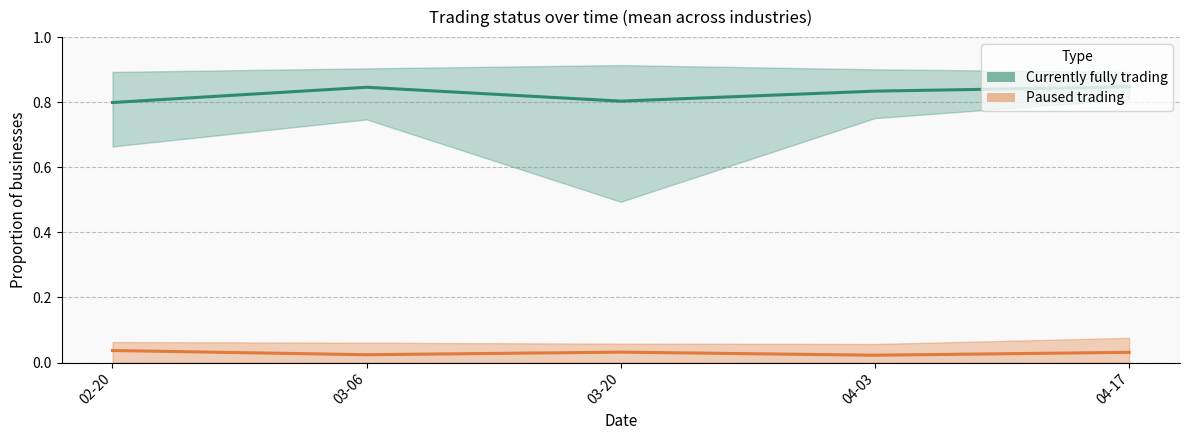

At which category is the sum across all series the highest?

2022-04-17